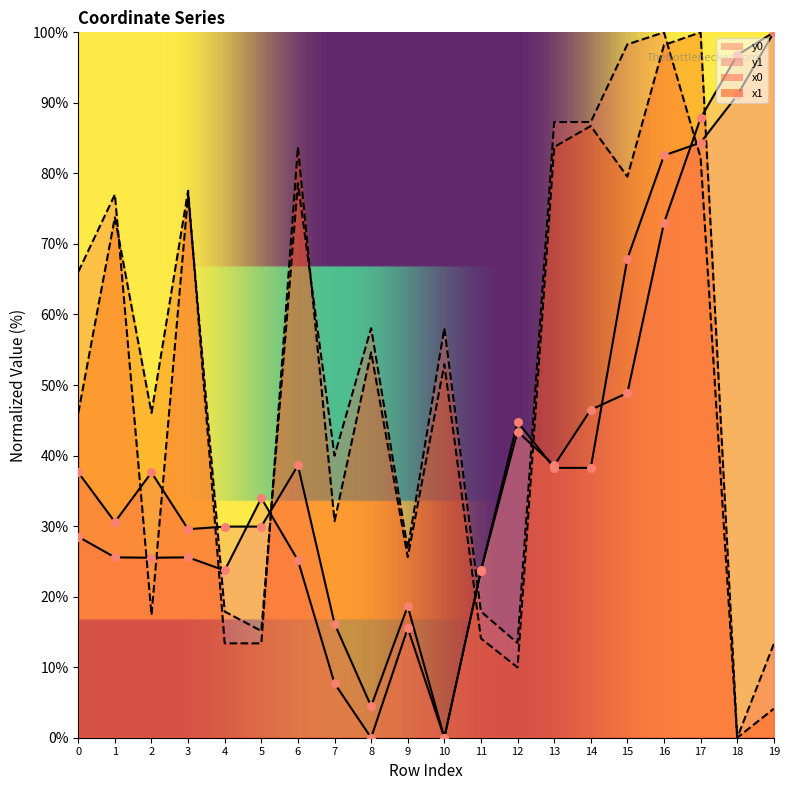

Is the value of y1 at 5 greater than the value of y0 at 7?

Yes